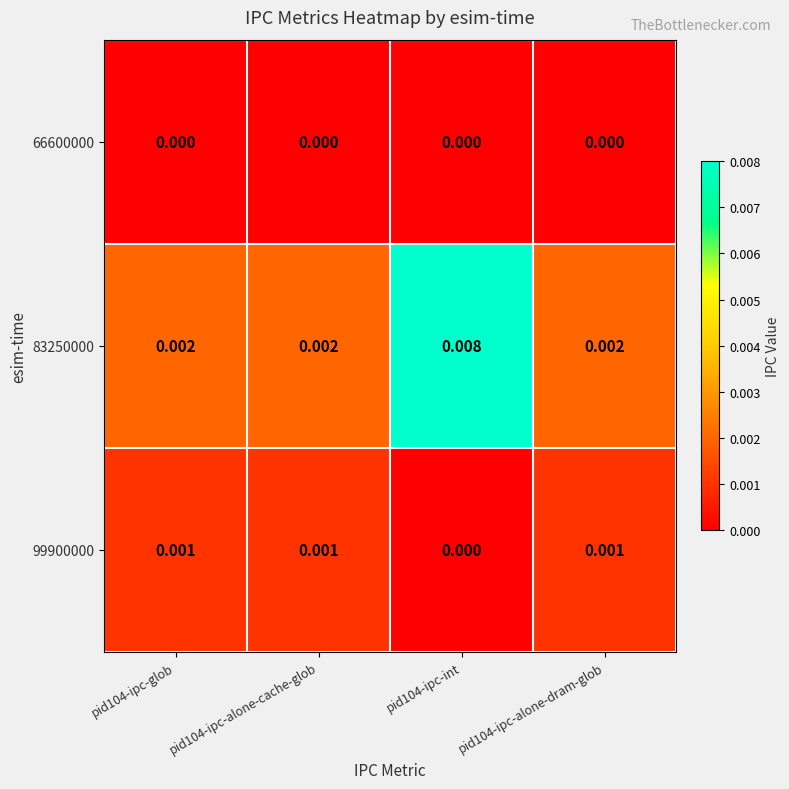

Which series changed the most between pid104-ipc-int and pid104-ipc-alone-dram-glob?

83250000